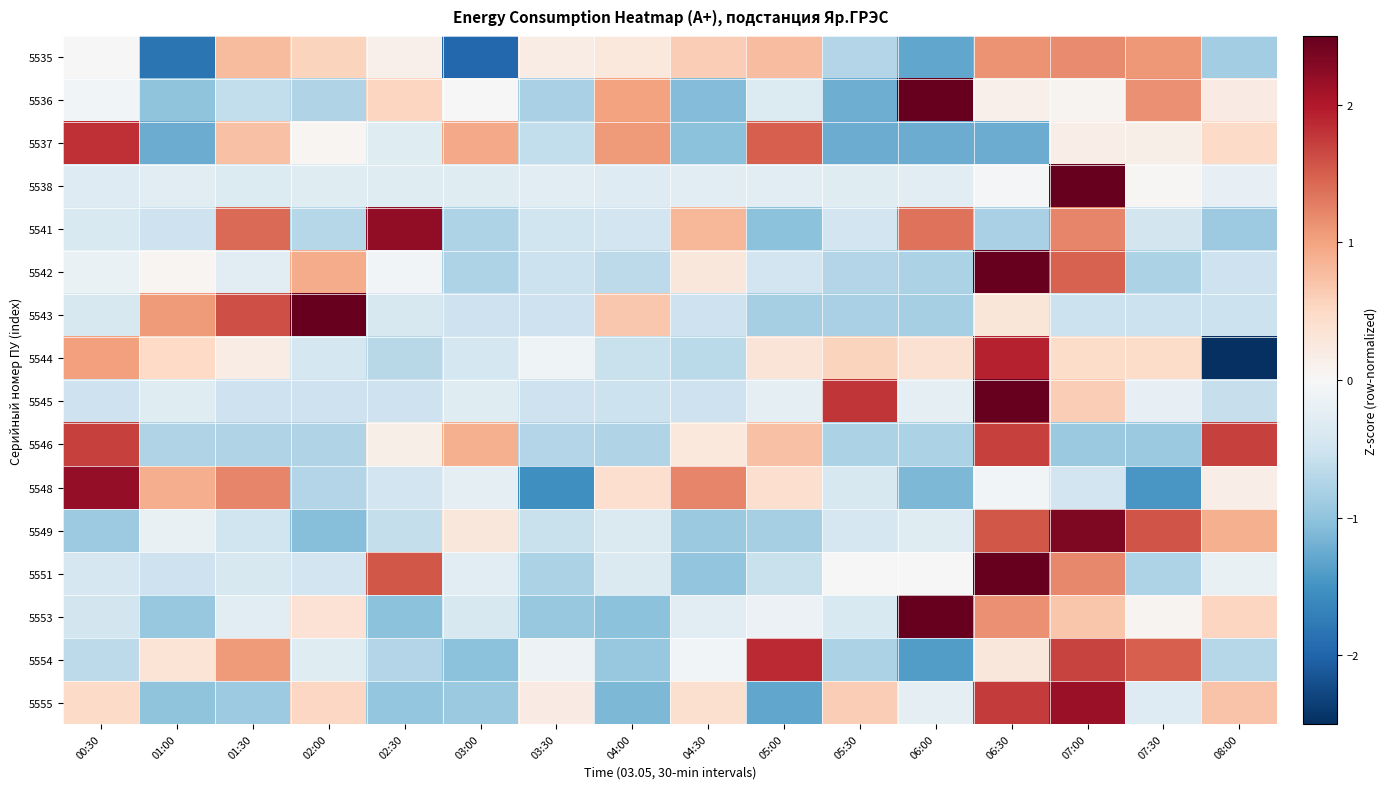

Count the number of data series in this chart.

16